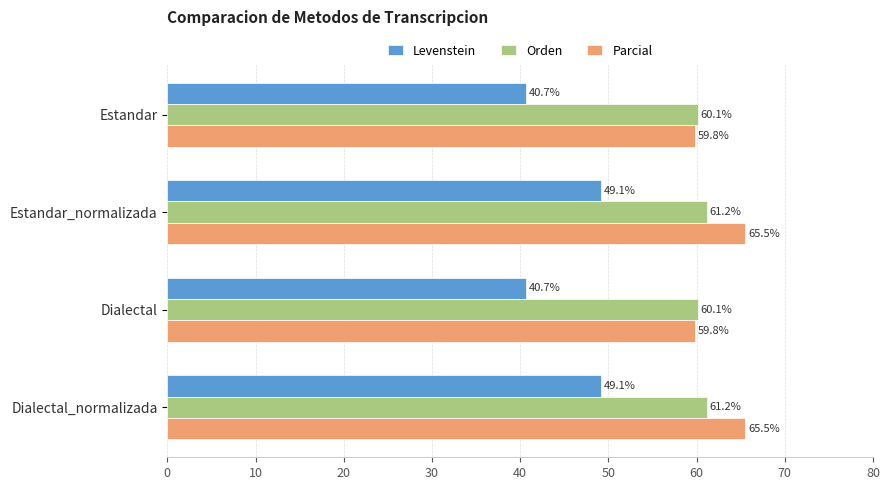

Read the Parcial value at Estandar.

59.8